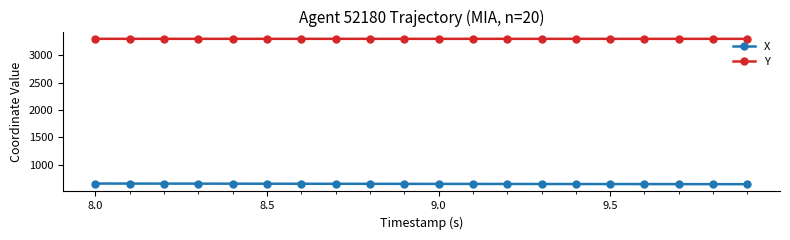

Which series has the largest total across all categories?

Y